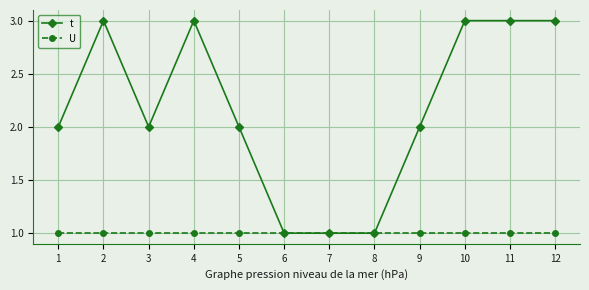

What is the maximum value shown in the chart?

3